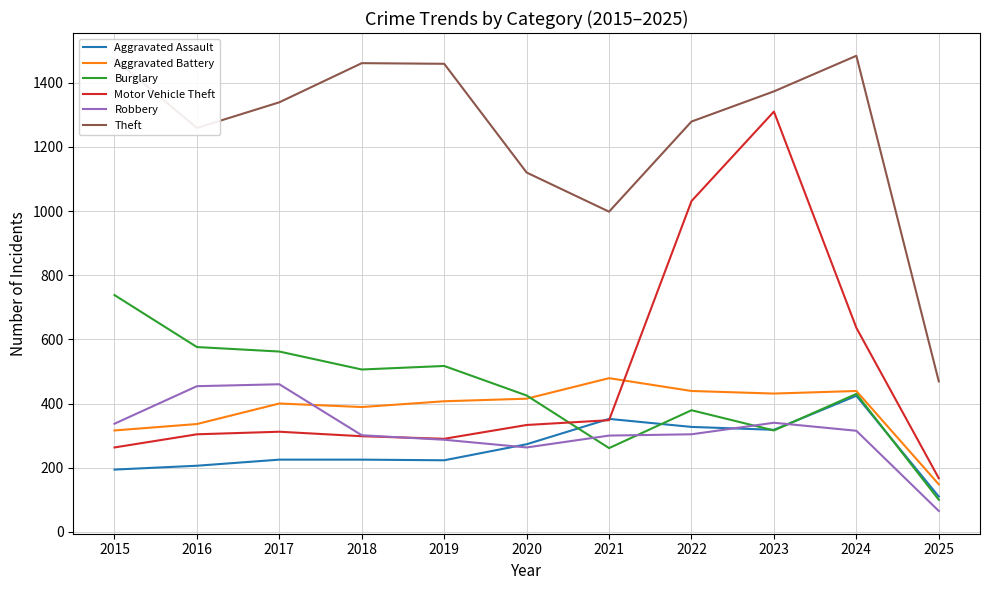

The Theft series shows 1933 at 2015. True or false?

False